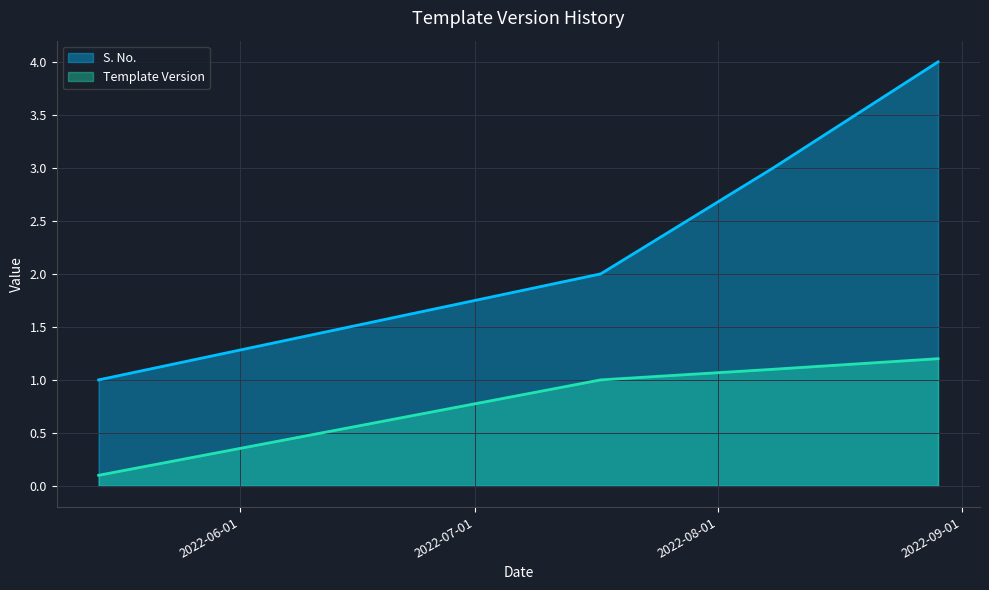

Which series has the largest total across all categories?

S. No.